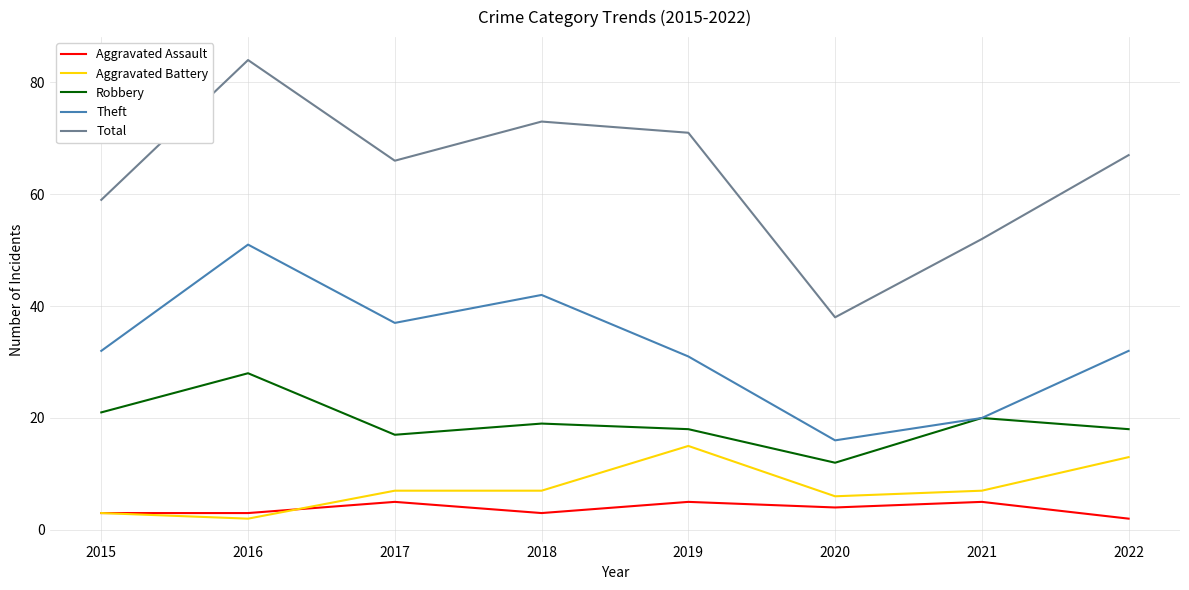

What is the total value across all series at 2017?

132